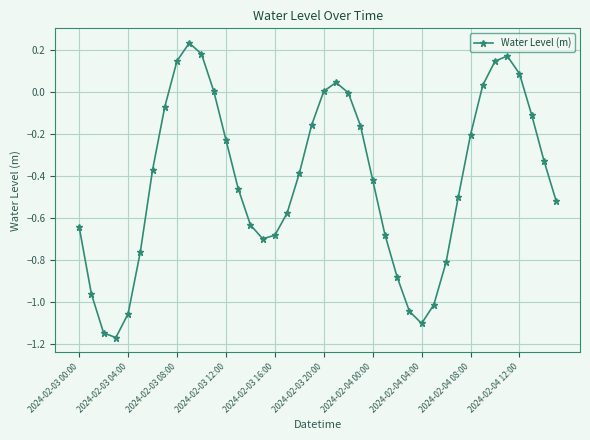

True or false: the data has more than 0 interior local peaks.

True